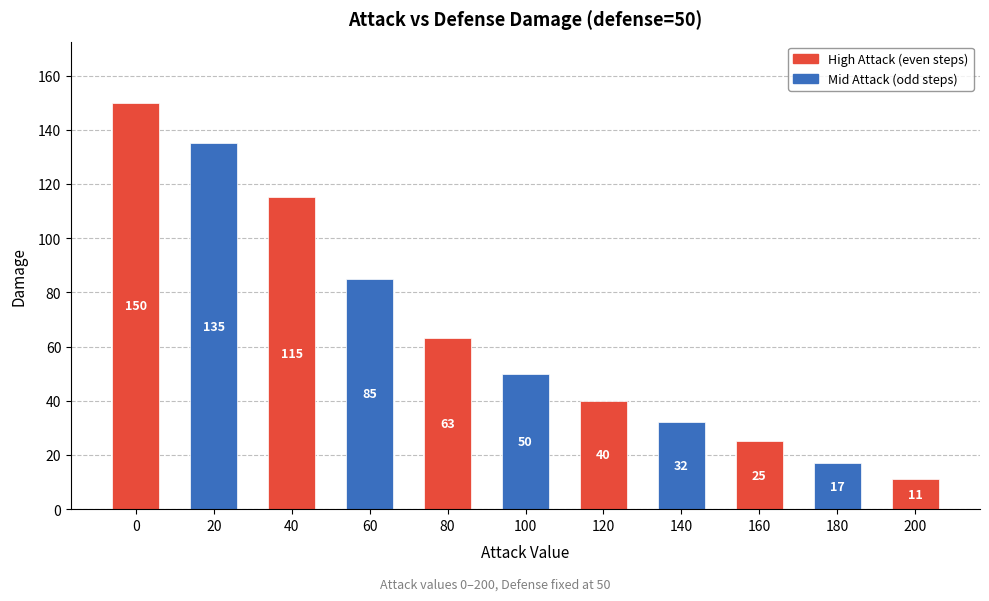

What is the sum of the values at 100 and 60?

135